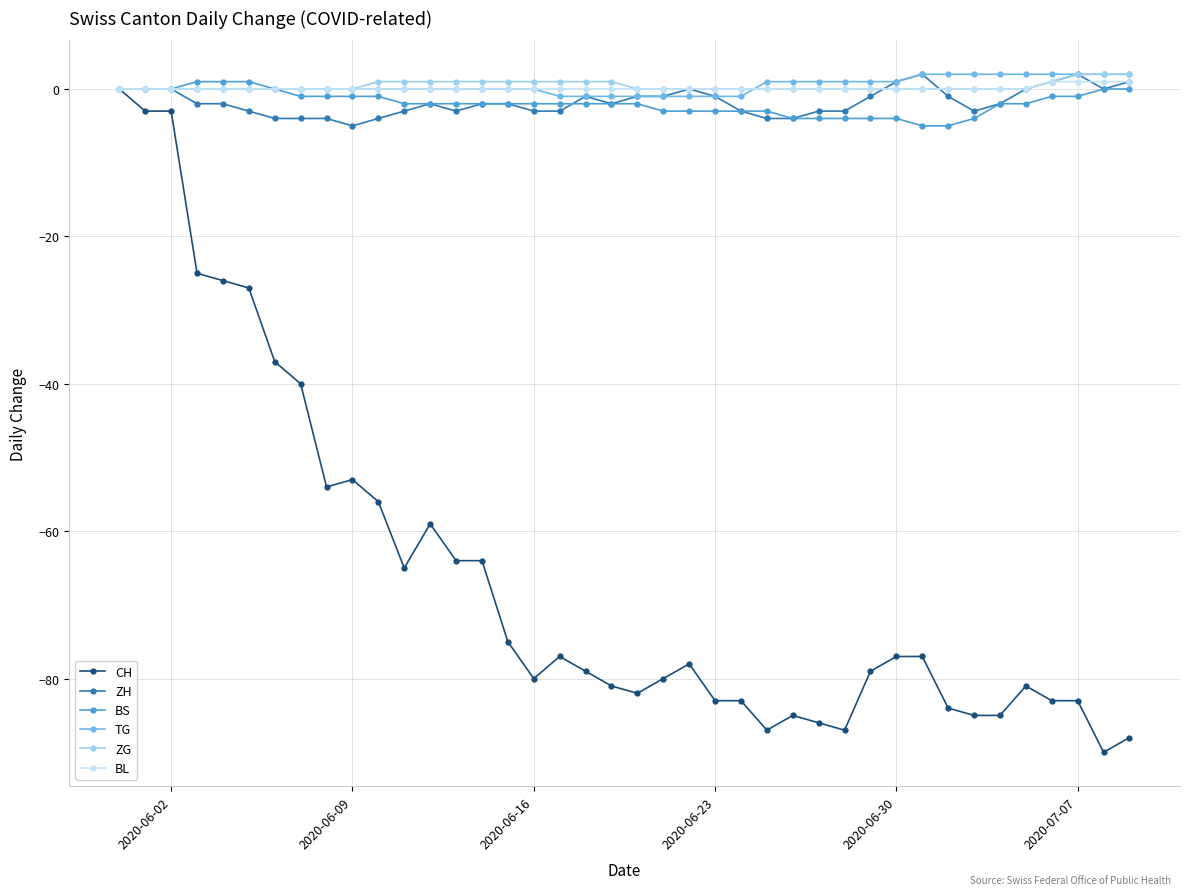

Which series has the widest spread of values?

CH